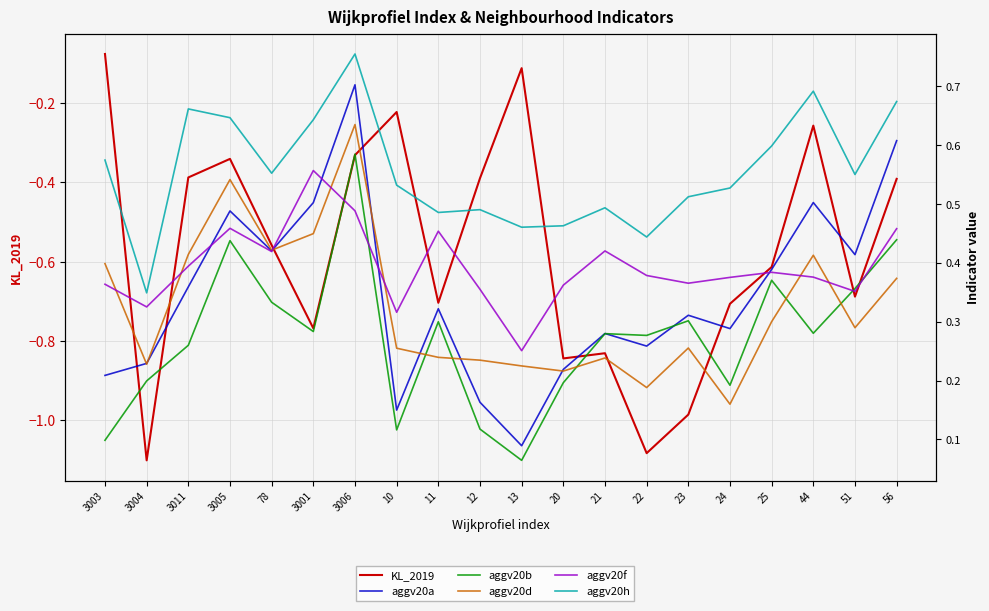

List the labels in order of aggv20d value, smallest first.

24, 22, 20, 13, 3004, 12, 21, 11, 10, 23, 51, 25, 56, 3003, 44, 3011, 78, 3001, 3005, 3006